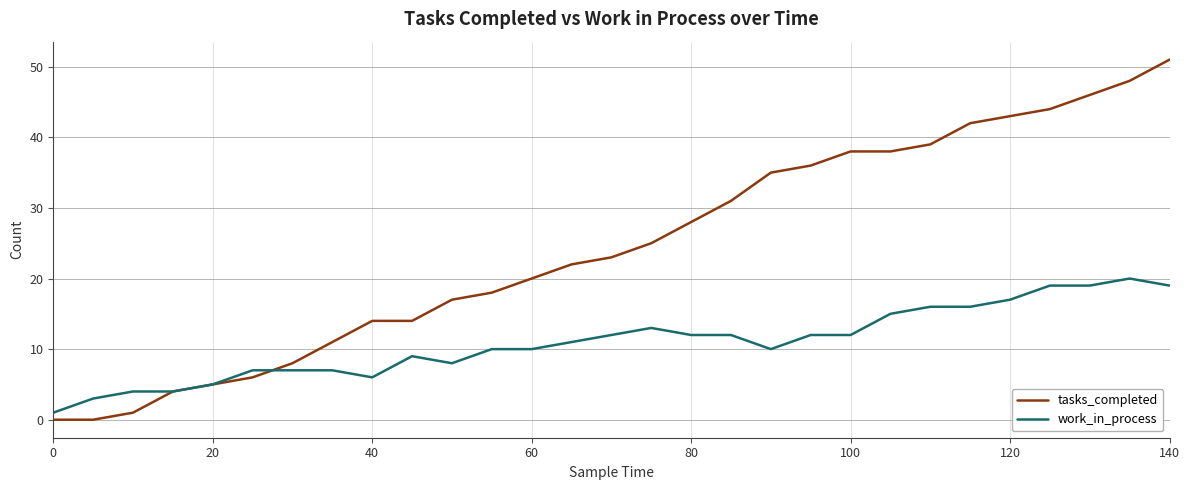

What is the maximum value for work_in_process?

20